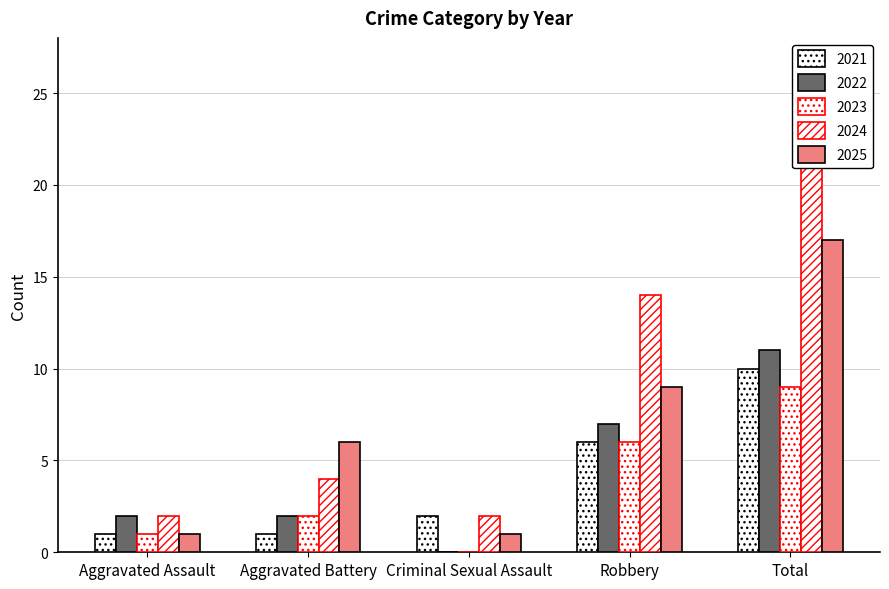

Read the Aggravated Assault value at 2024.

2